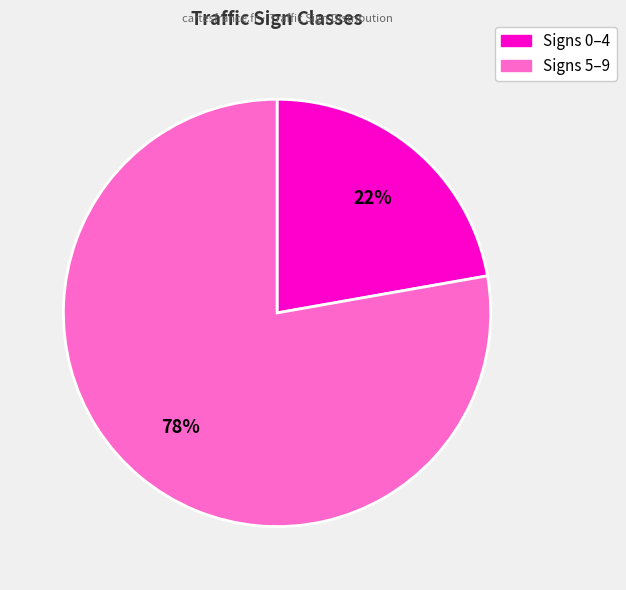

To the nearest percent, what is the average slice percentage?

50%